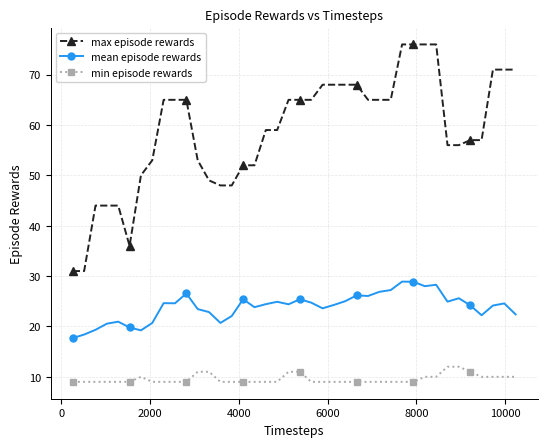

What is the difference between the maximum and minimum values in the mean episode rewards series?

11.2